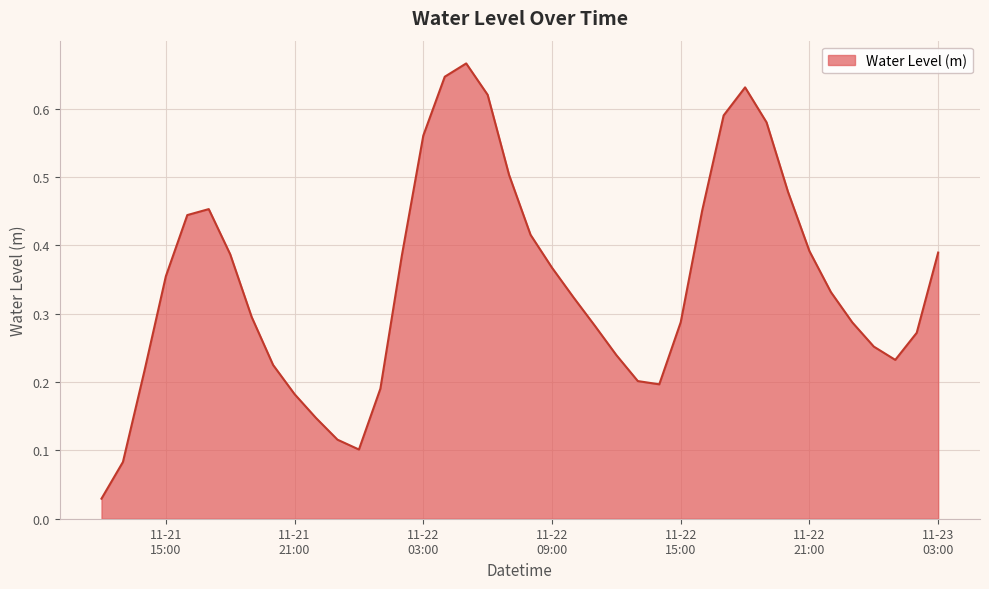

What is the maximum value shown in the chart?

0.7